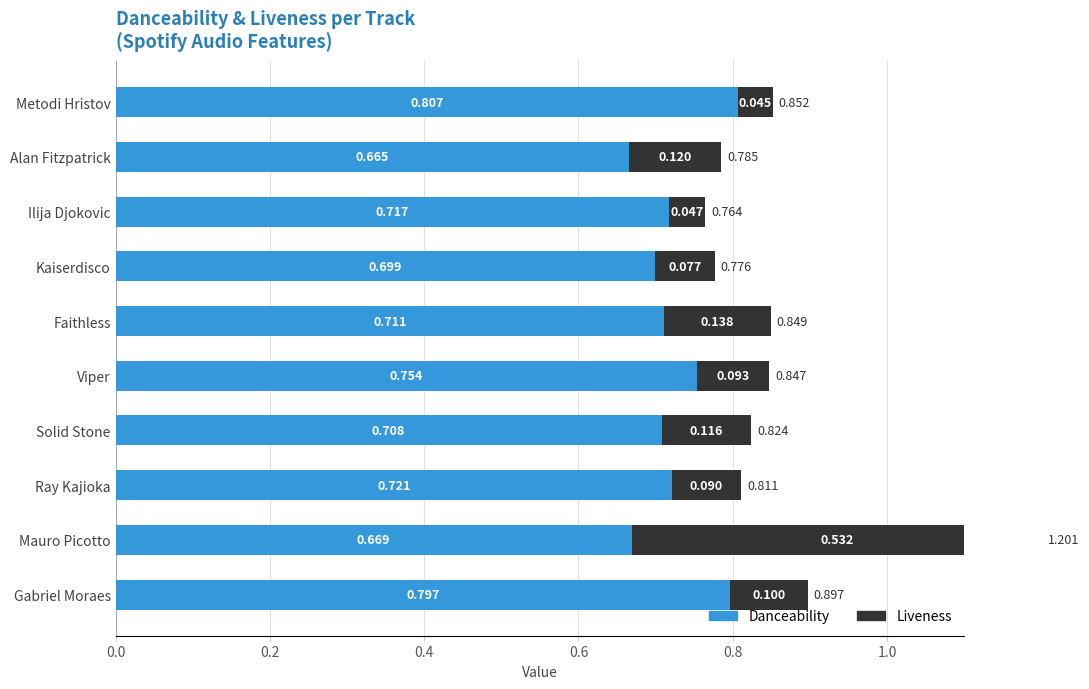

Reading right to left, transcribe all the data shown in this chart.

danceability: 0.8	0.7	0.7	0.7	0.7	0.8	0.7	0.7	0.7	0.8
liveness: 0.0	0.1	0.0	0.1	0.1	0.1	0.1	0.1	0.5	0.1